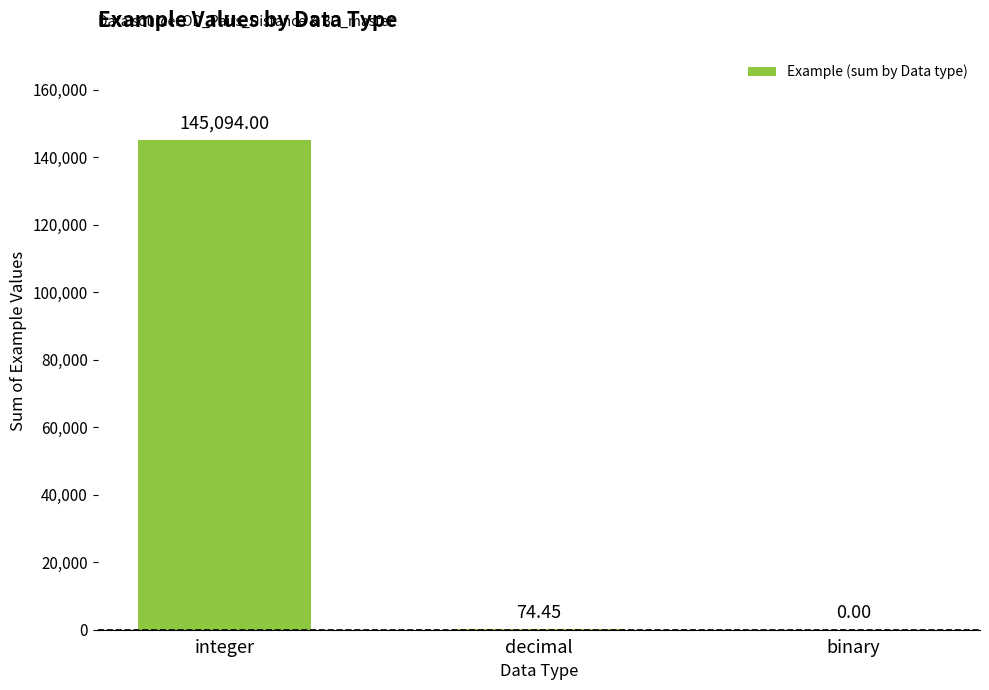

Reading left to right, transcribe all the data shown in this chart.

integer=145094.0	decimal=74.5	binary=0.0